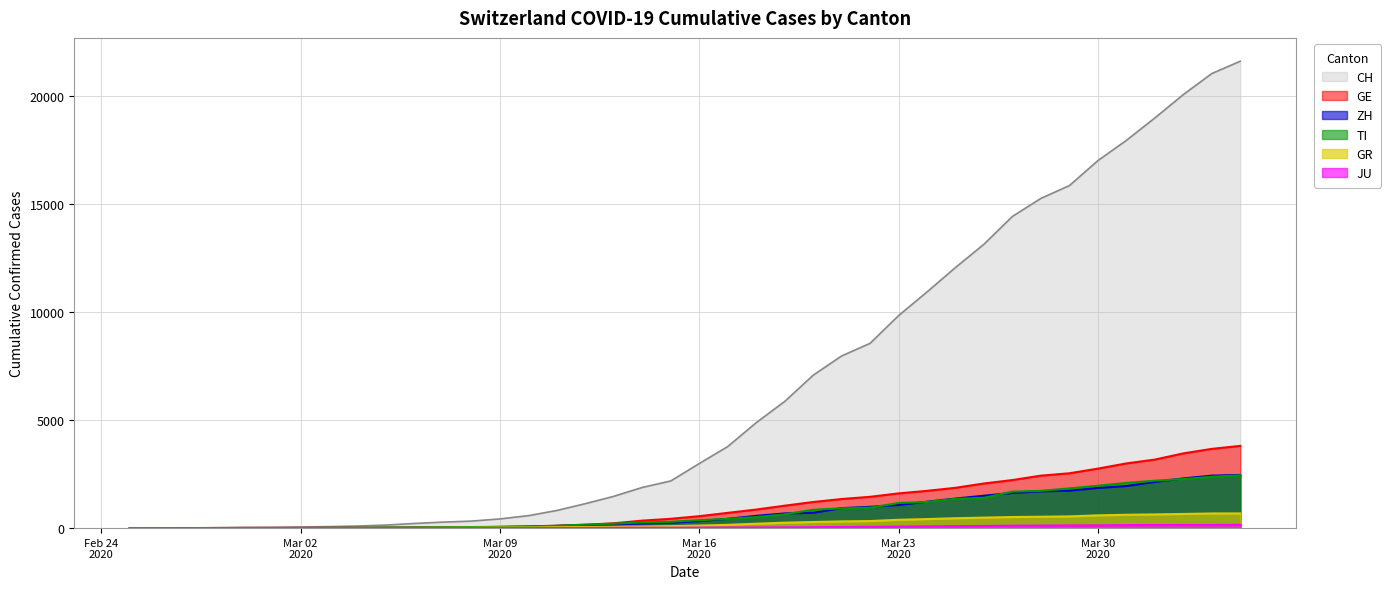

Where do TI and GE first cross each other?

2020-03-04 and 2020-03-05